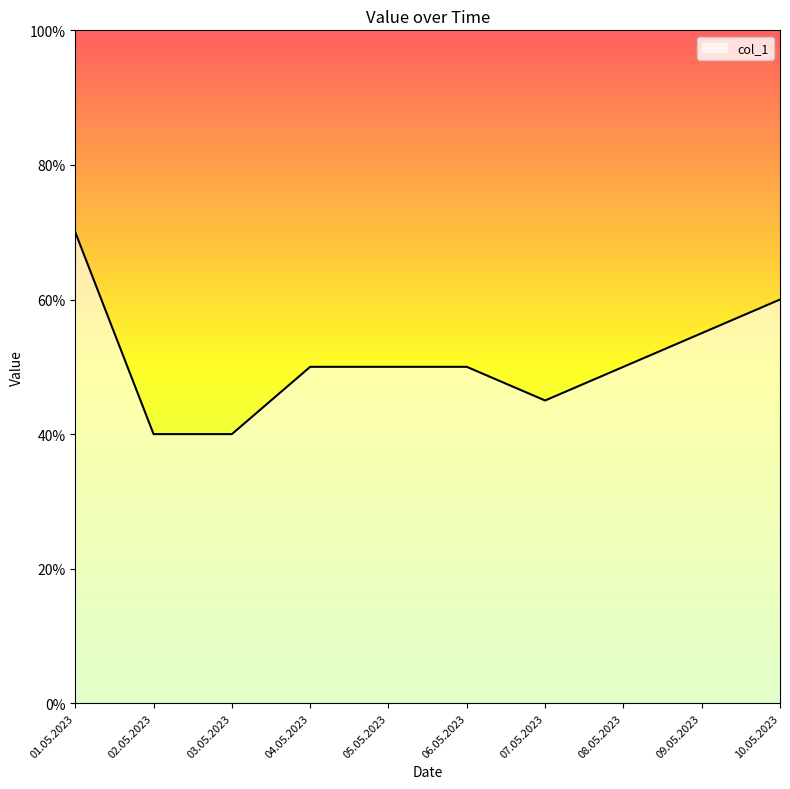

What position from the right is 01.05.2023?

10